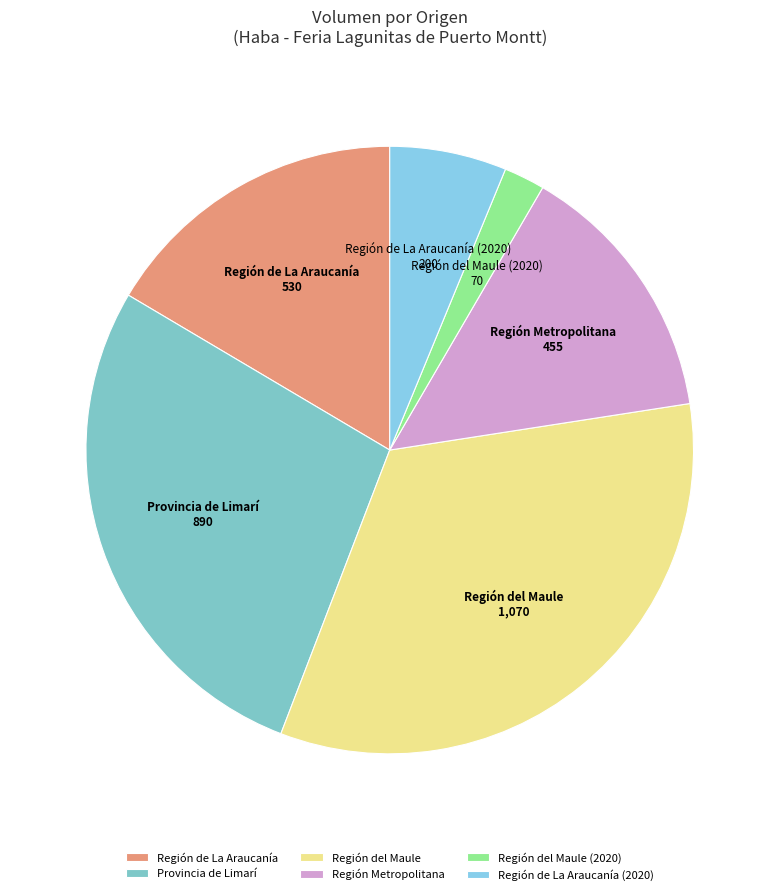

Which category has the biggest portion of the pie?

Región del Maule